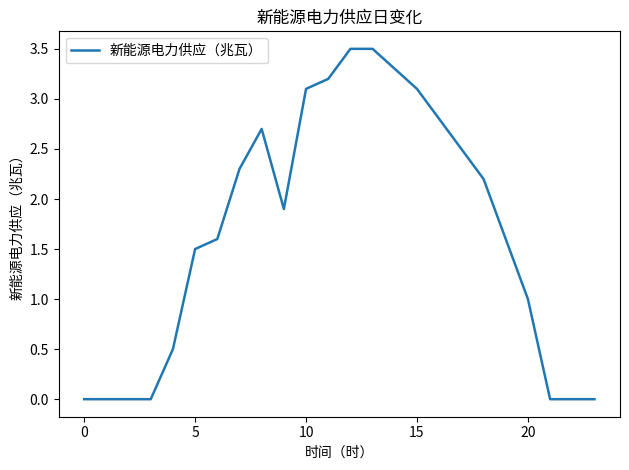

What is the greatest value displayed?

3.5